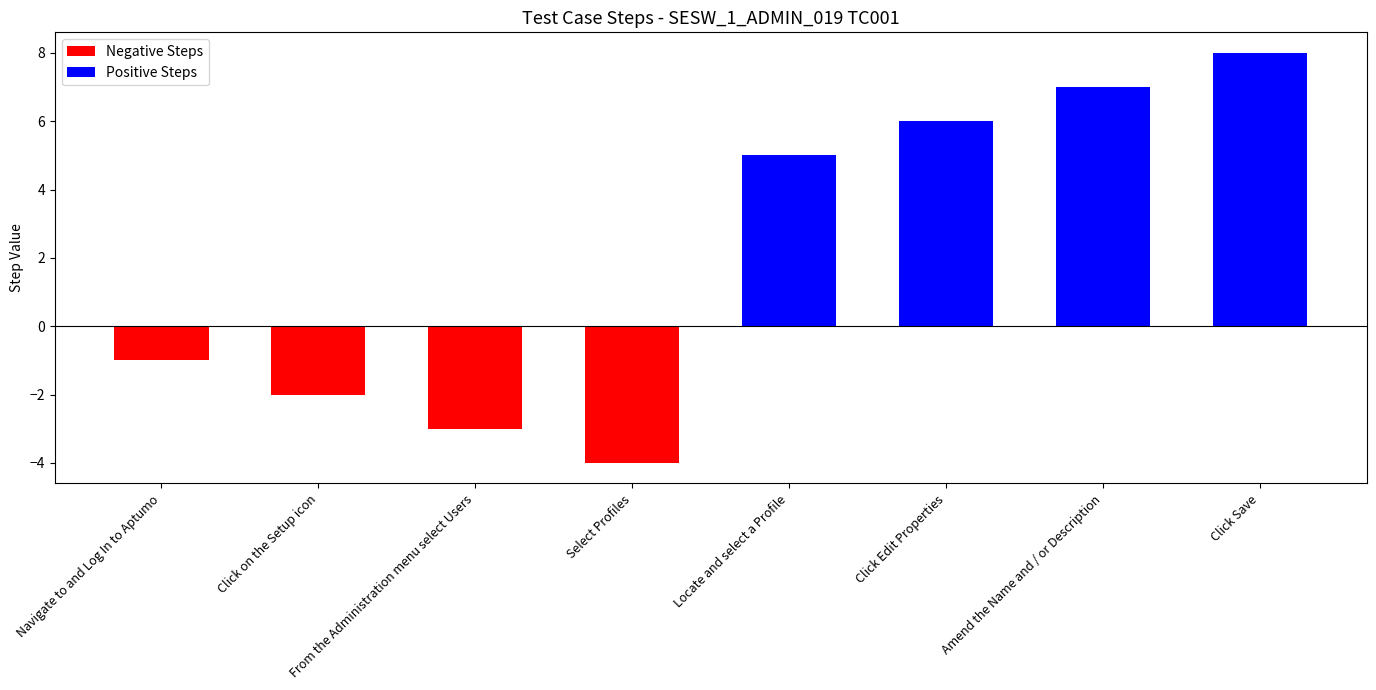

What is the label of the 5th bar from the right?

Select Profiles